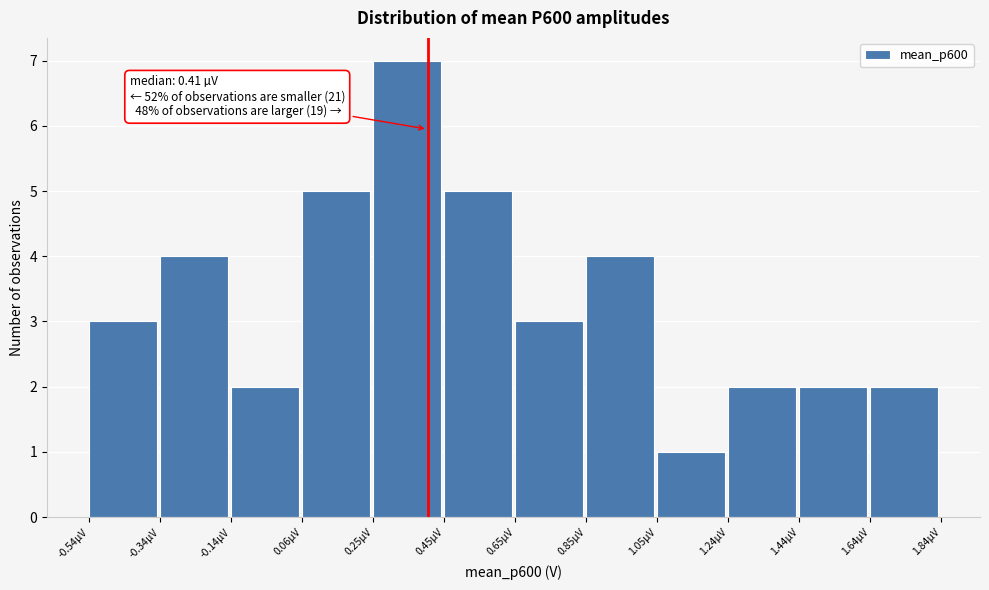

Reading left to right, what are all the values shown in this chart?

-0.54µV=3	-0.34µV=4	-0.14µV=2	0.06µV=5	0.25µV=7	0.45µV=5	0.65µV=3	0.85µV=4	1.05µV=1	1.24µV=2	1.44µV=2	1.64µV=2